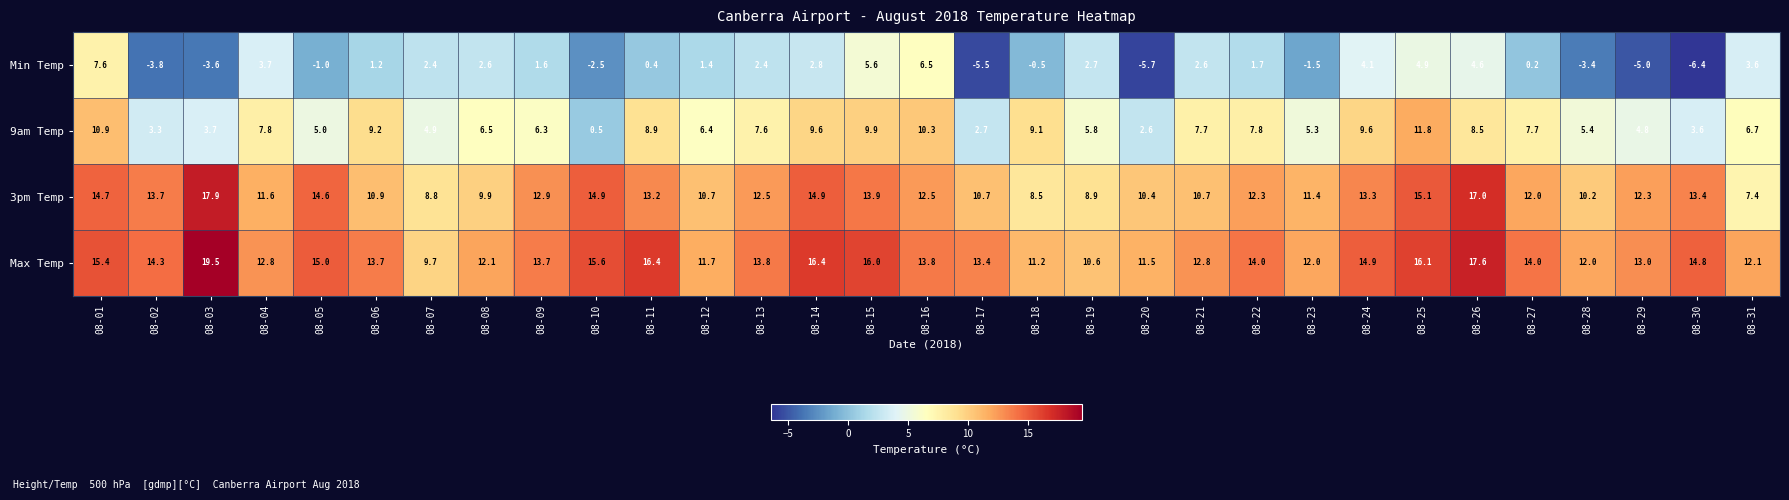

How many positive values does the Min Temp series have?

20